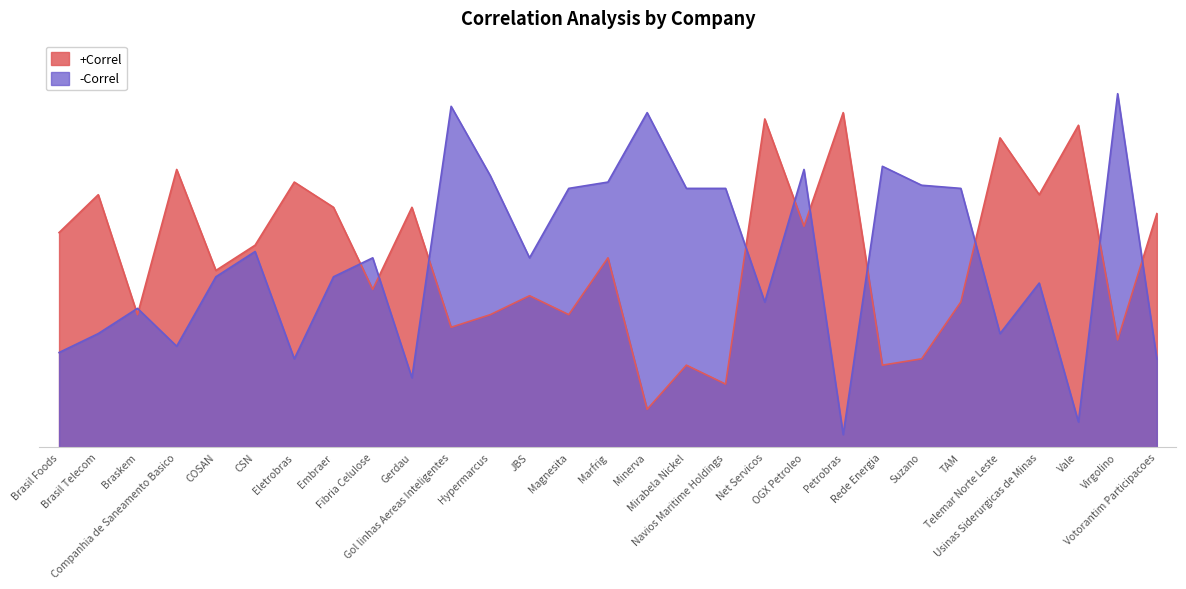

What is the total value across all series at Gerdau?

49.0